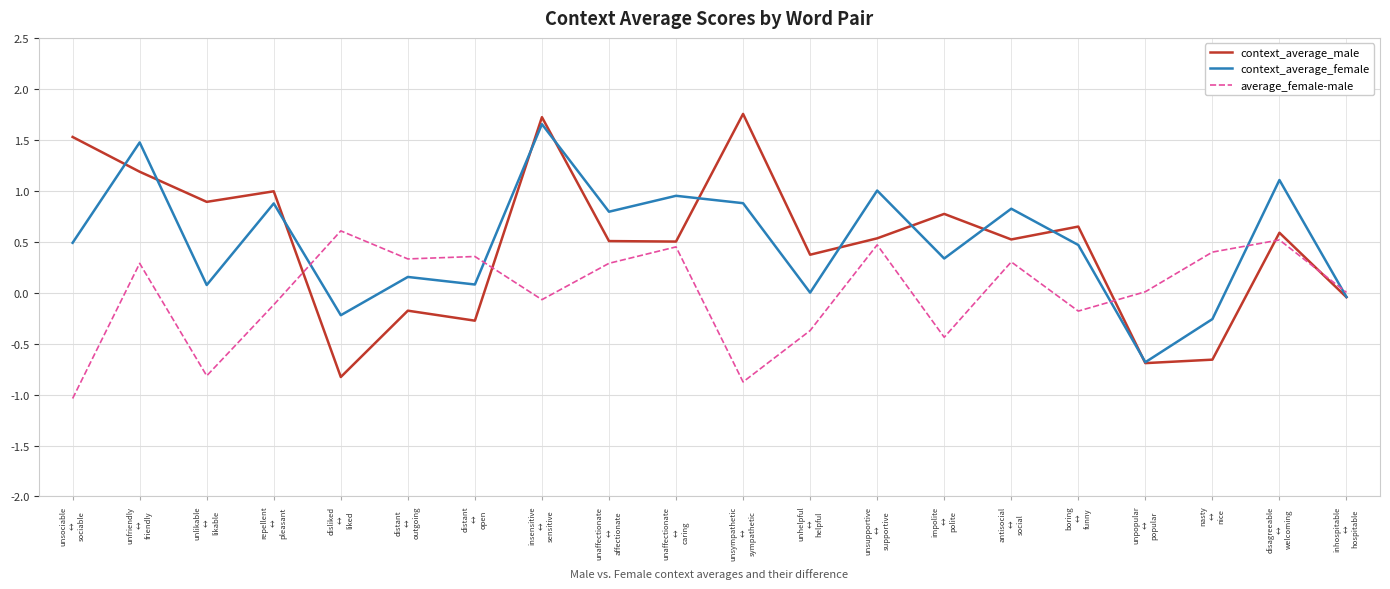

True or false: average_female-male has more than 1 points higher than both neighbors.

True